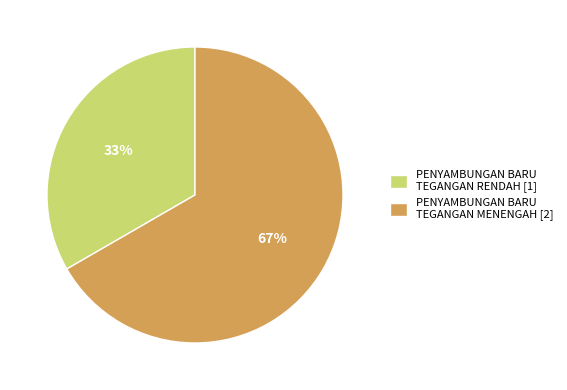

Between PENYAMBUNGAN BARU TEGANGAN MENENGAH and PENYAMBUNGAN BARU TEGANGAN RENDAH, which is larger?

PENYAMBUNGAN BARU TEGANGAN MENENGAH